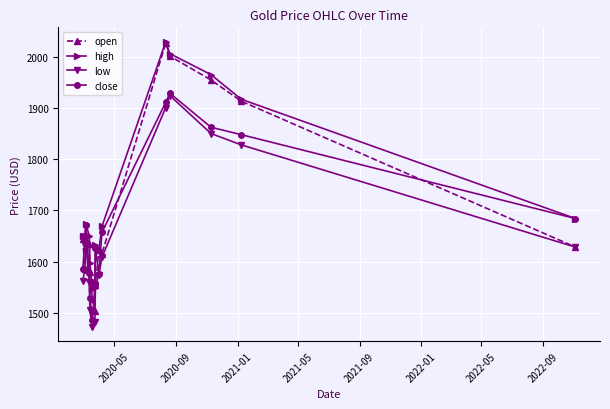

How many interior local peaks does the high series have?

3